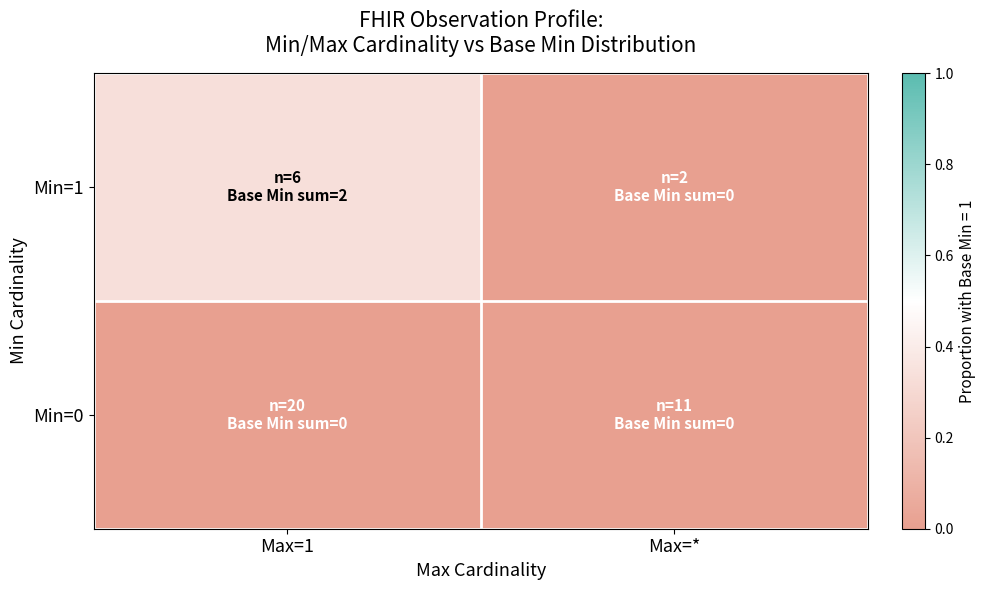

List the series in order of their overall mean, highest first.

Min=1, Min=0